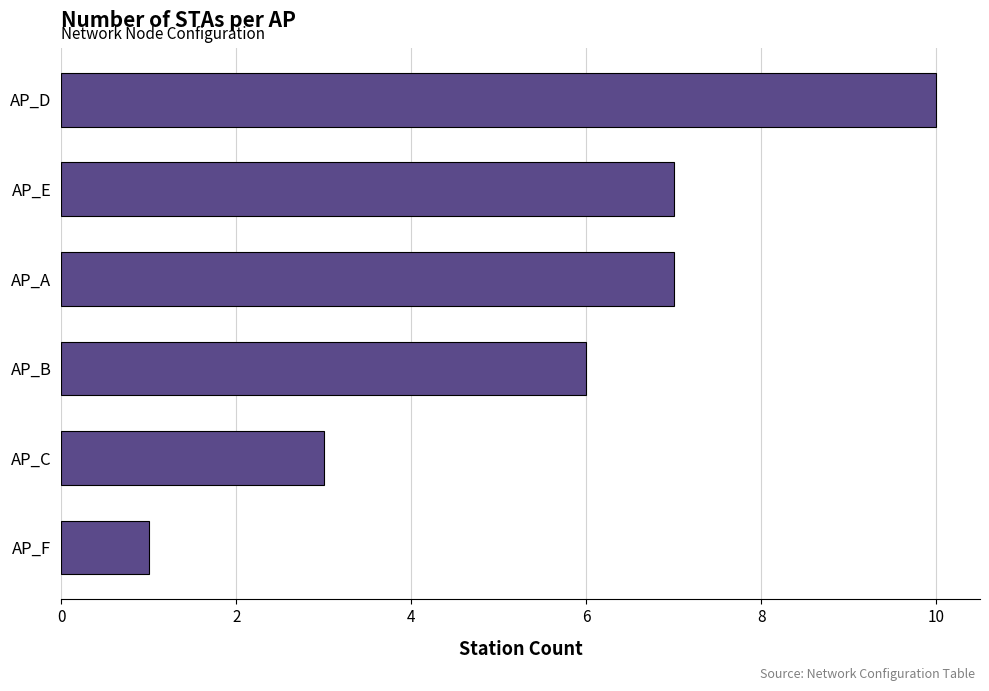

What is the minimum value shown in the chart?

1